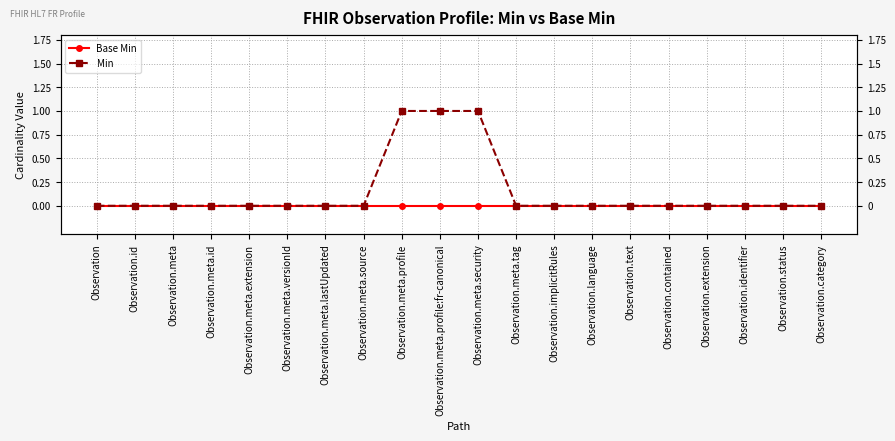

True or false: Min has more than 0 interior local peaks.

False